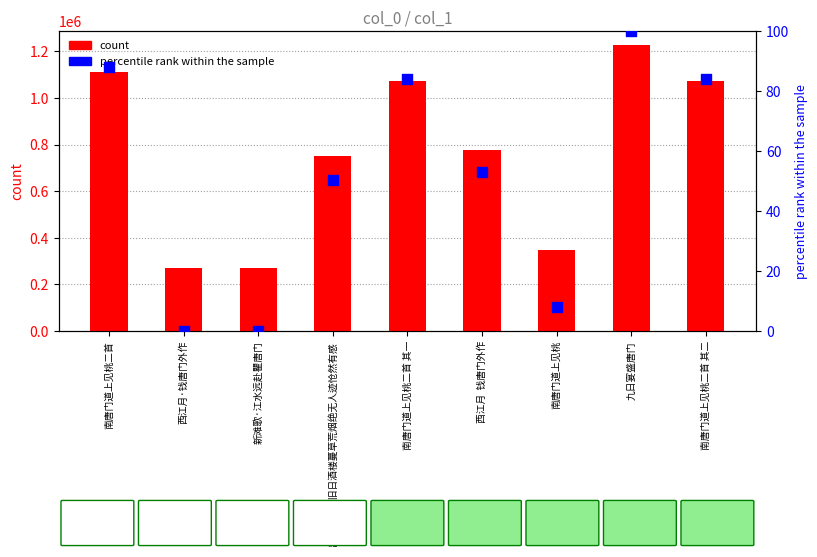

Which series reaches the minimum Y coordinate?

percentile rank within the sample